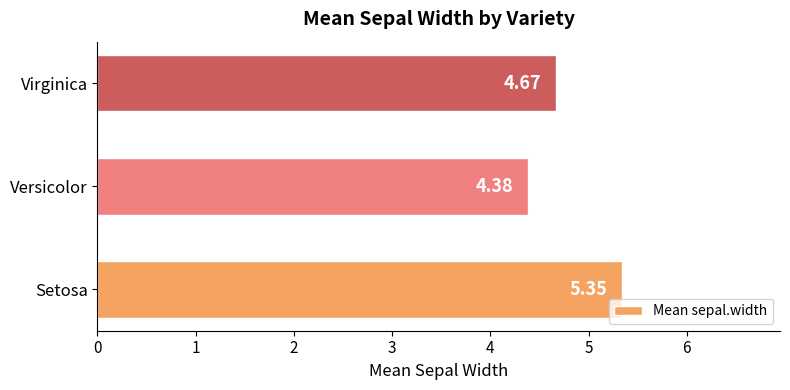

At which label is the value closest to 4?

Versicolor